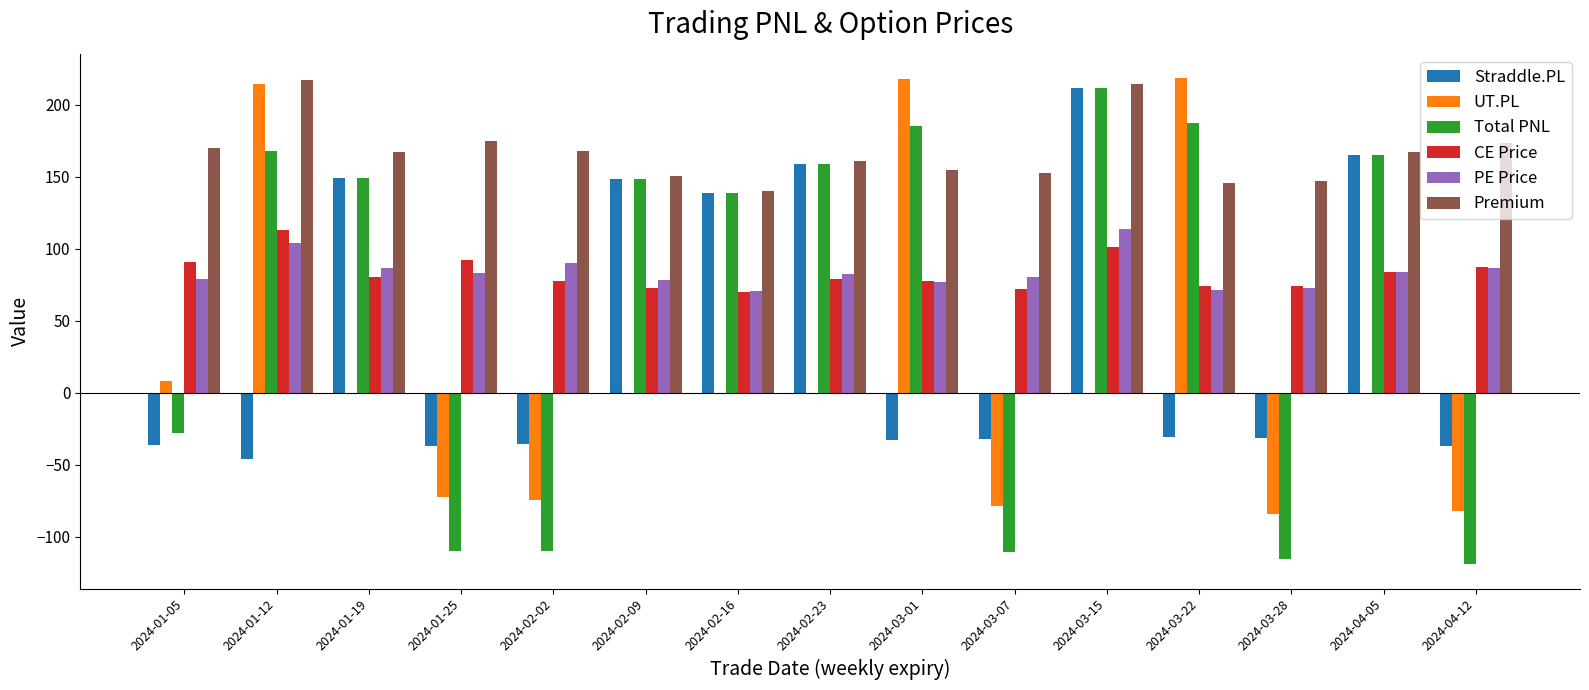

What is the maximum value for Premium?

217.4